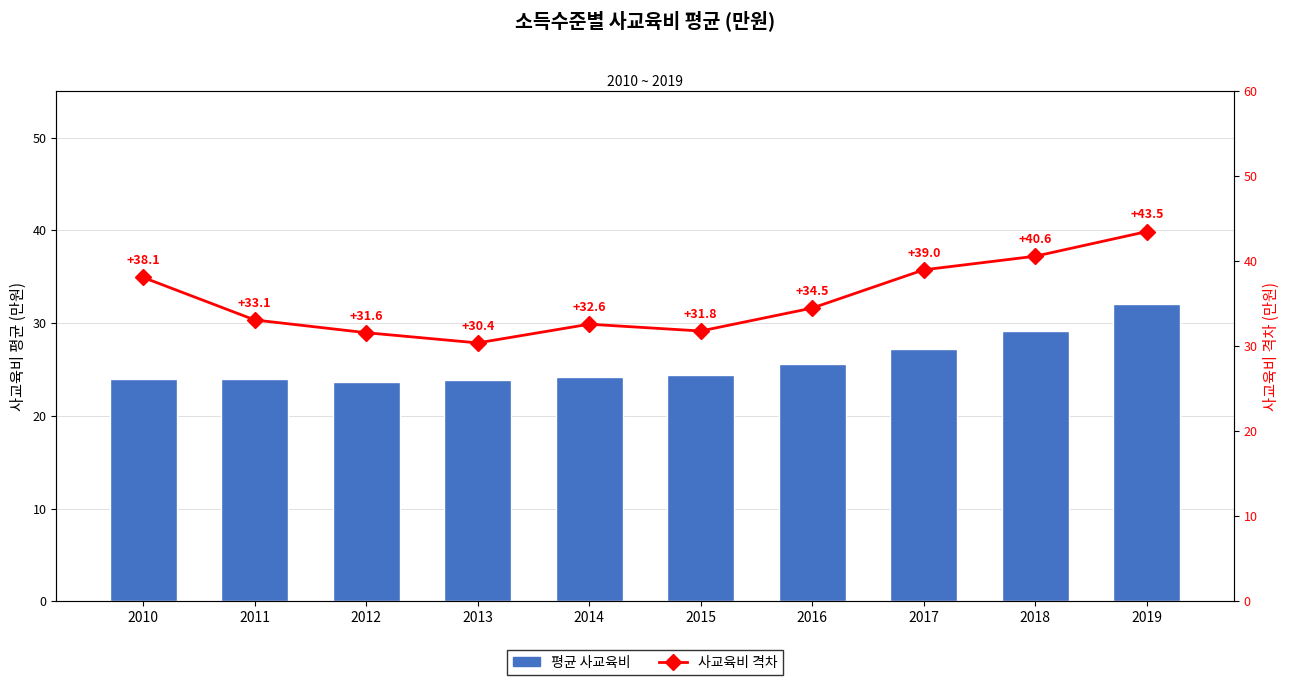

Is the value of 사교육비 격차 at 2018 greater than the value of 평균 사교육비 at 2014?

Yes